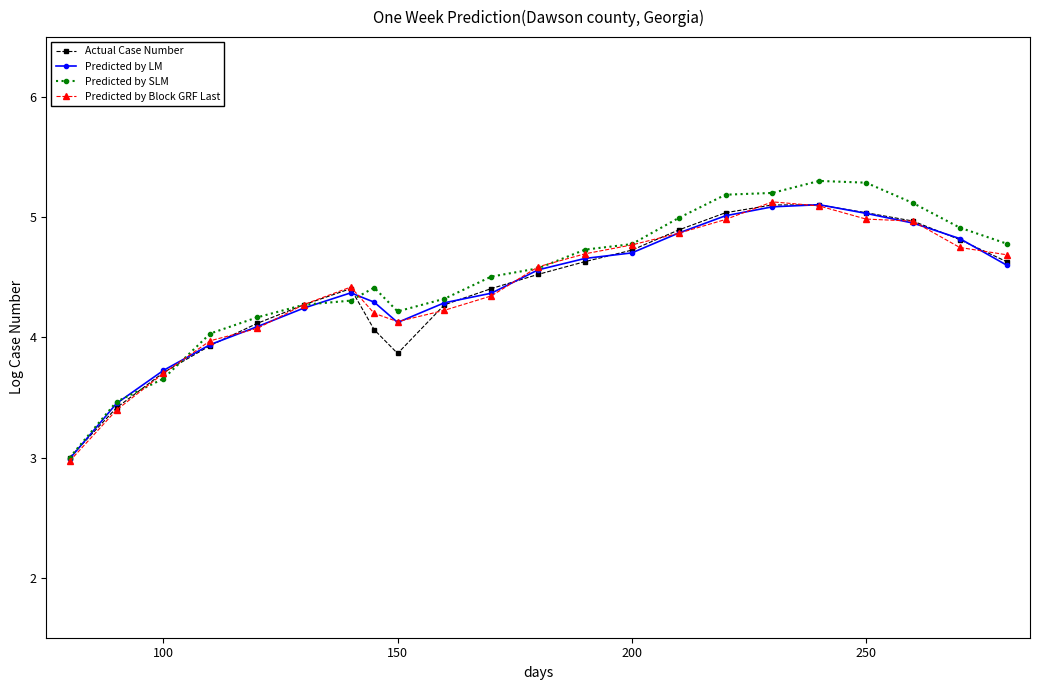

True or false: Predicted by Block GRF Last and Predicted by SLM intersect in this chart.

True